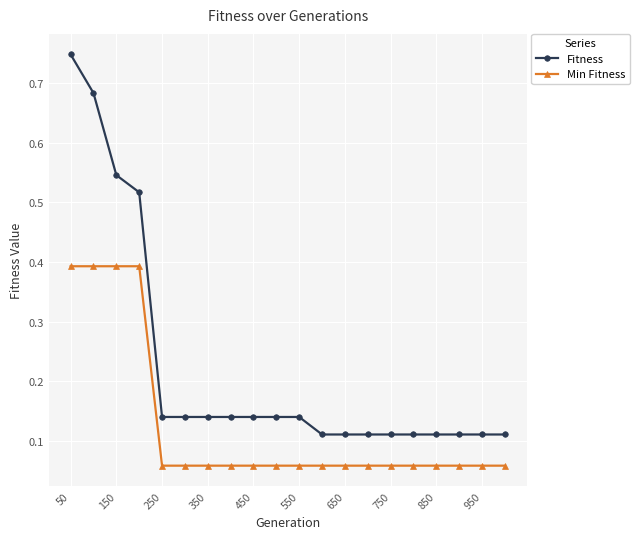

What is the sum of all Fitness values?

4.5